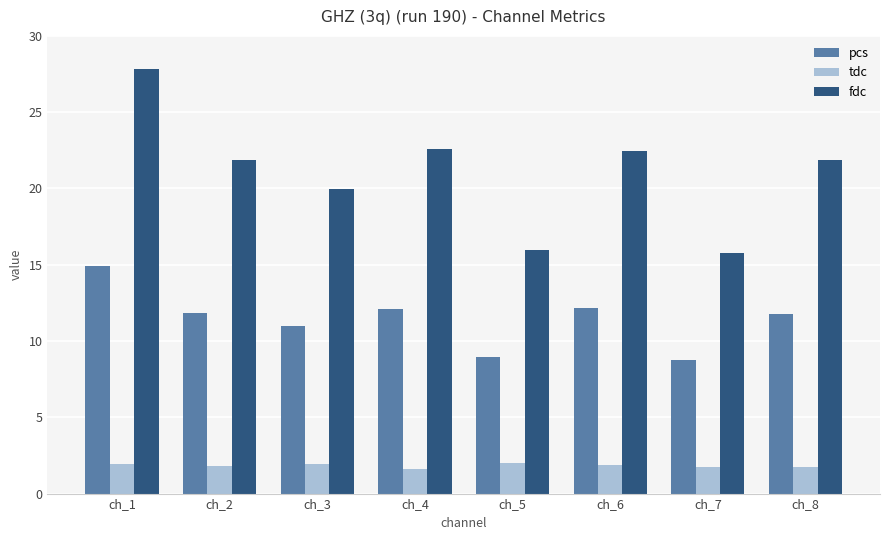

The pcs series shows 8.7 at ch_7. True or false?

True